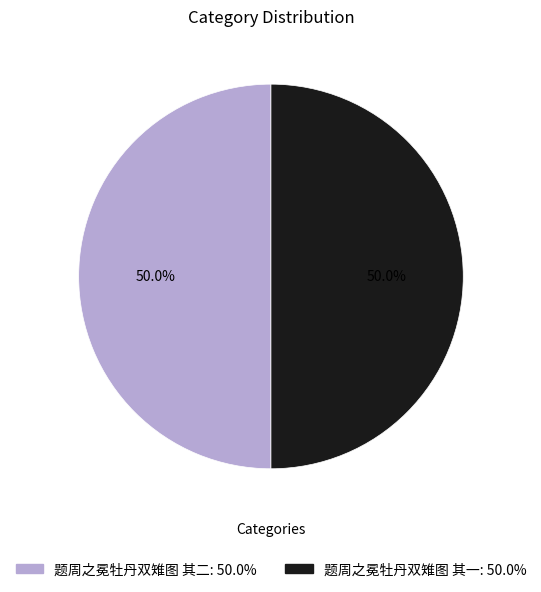

Approximately how many times larger is the value at 题周之冕牡丹双雉图 其一 compared to 题周之冕牡丹双雉图 其二?

1.0